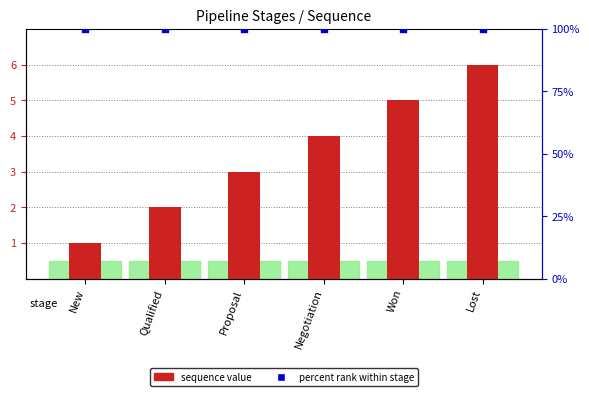

What is the total value across all series at New?

101